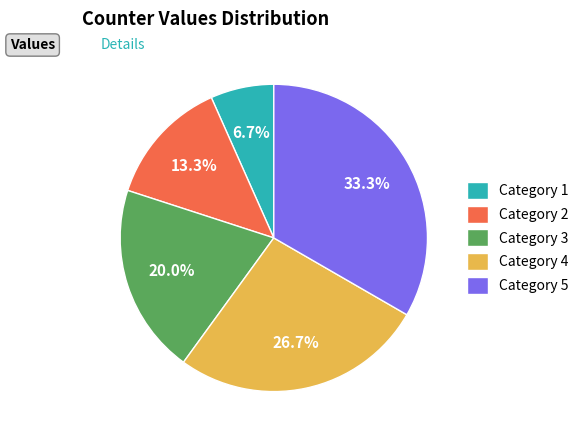

Count the number of slices in the pie.

5